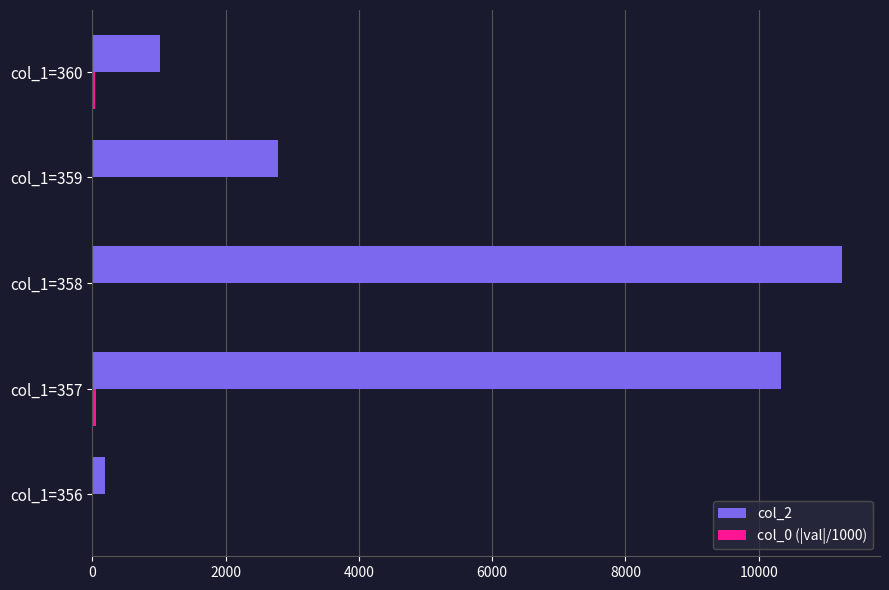

Where is col_2 nearest to the value 5726?

col_1=359